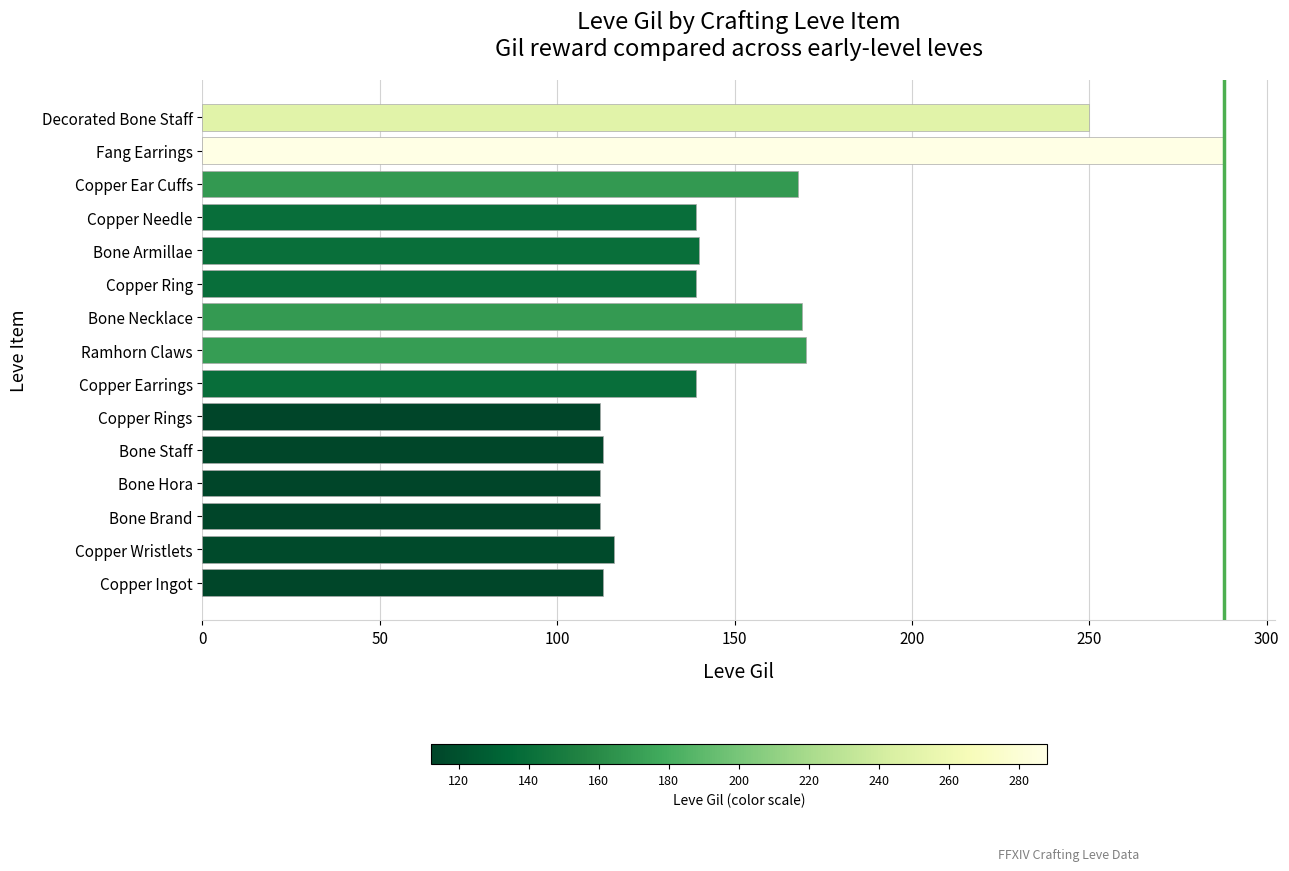

Count the number of categories in the chart.

15